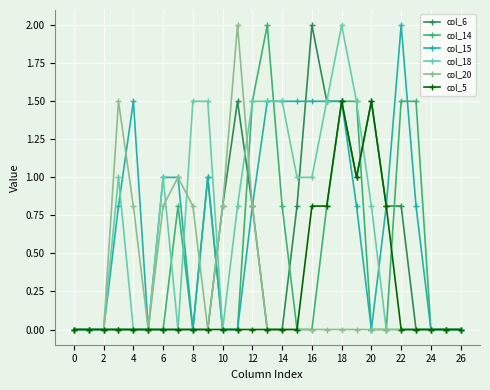

How many distinct data groups are displayed?

6